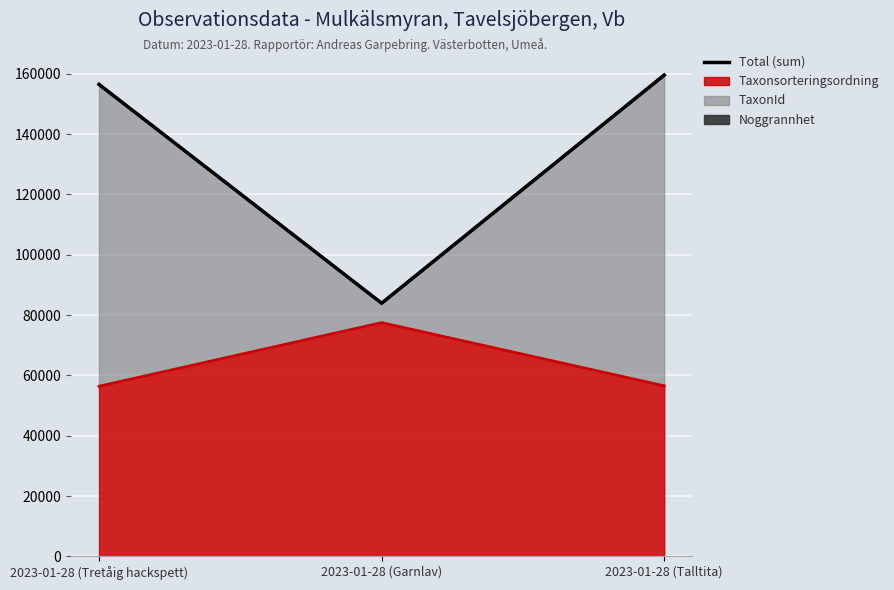

The value at 2023-01-28 (Tretåig hackspett) is 97751. True or false?

False